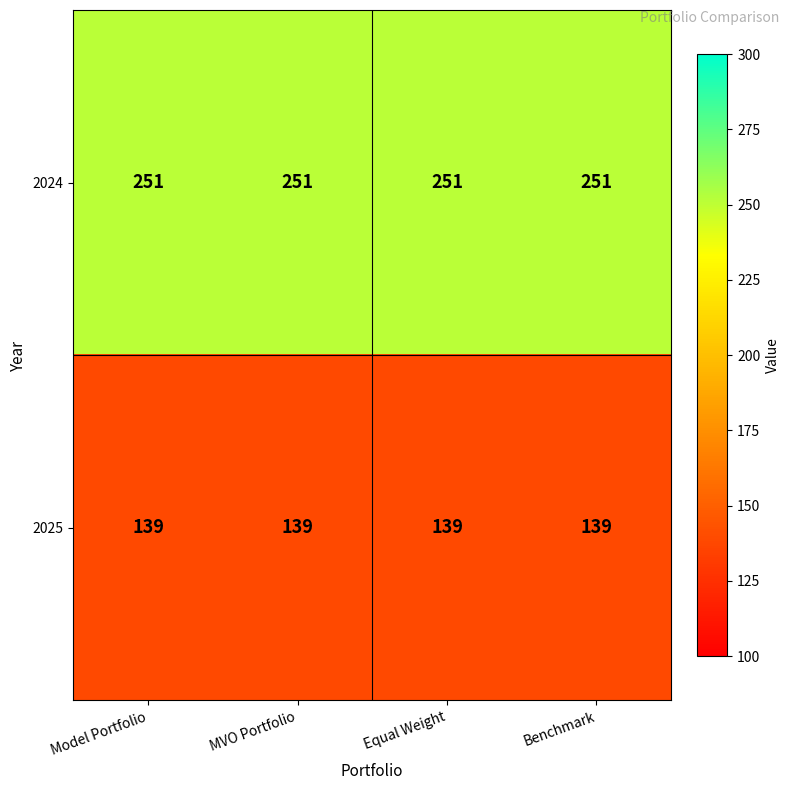

What is the spread (max minus min) of values at Equal Weight?

112